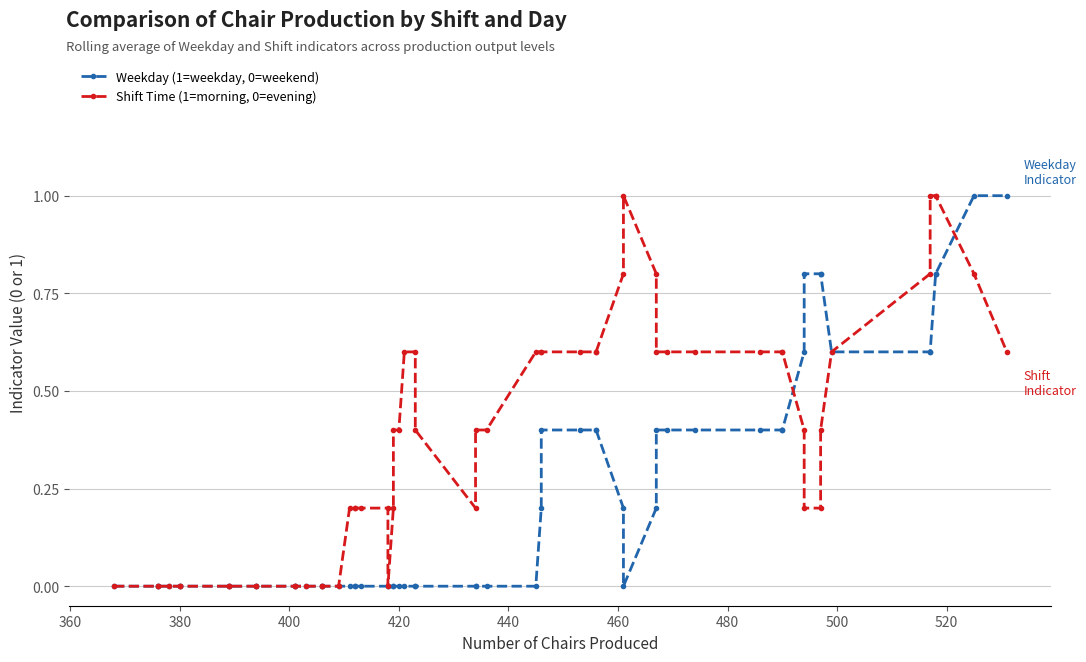

The value of Shift Time (1=morning, 0=evening) at 401 is 0. True or false?

True